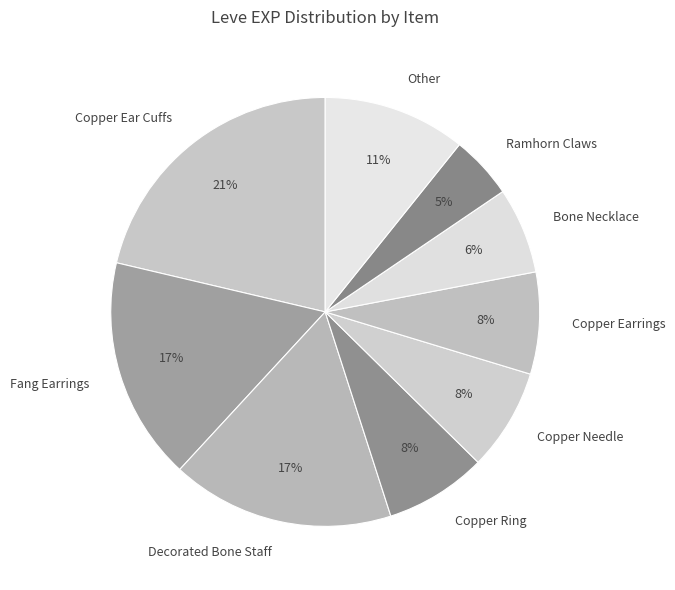

Is it true that Other is 1% of the pie?

False